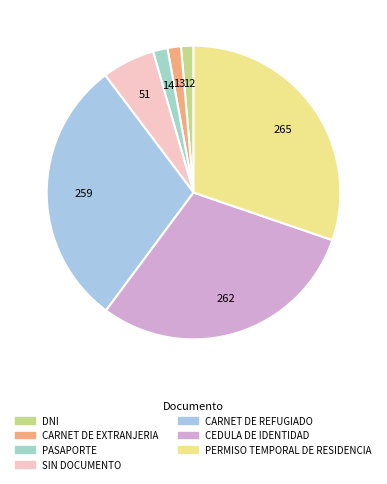

What percentage is the PERMISO TEMPORAL DE RESIDENCIA slice, to the nearest percent?

30%